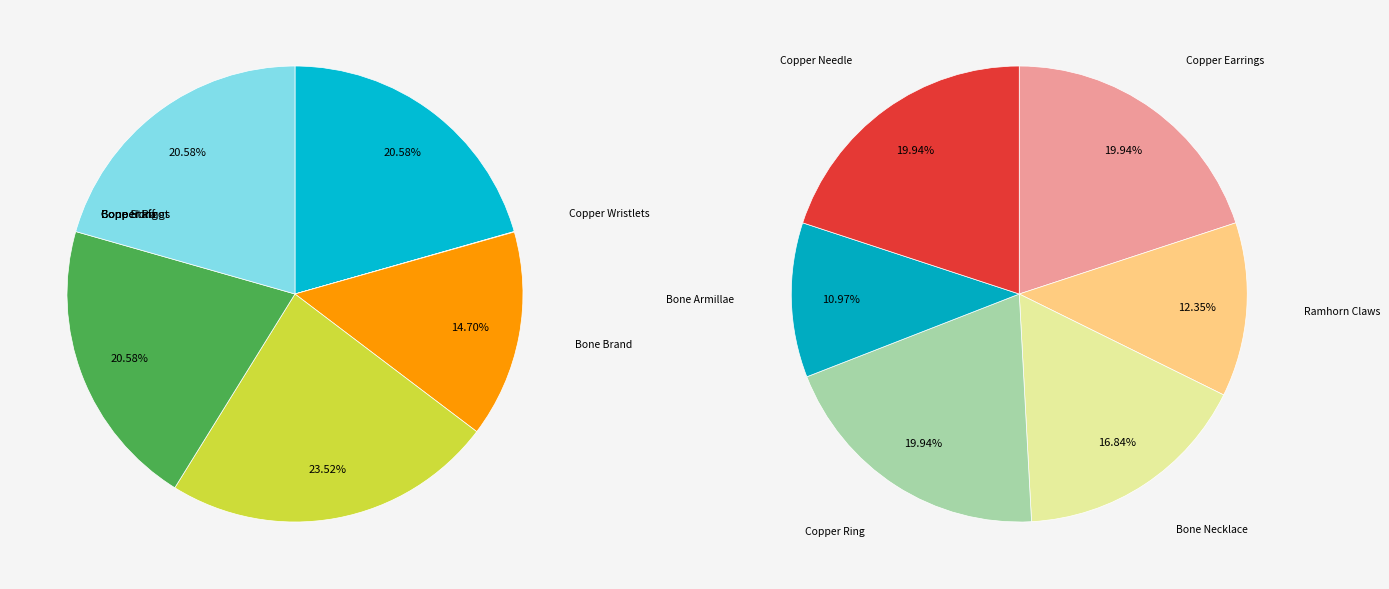

True or false: Copper Wristlets accounts for 0% of the total.

True